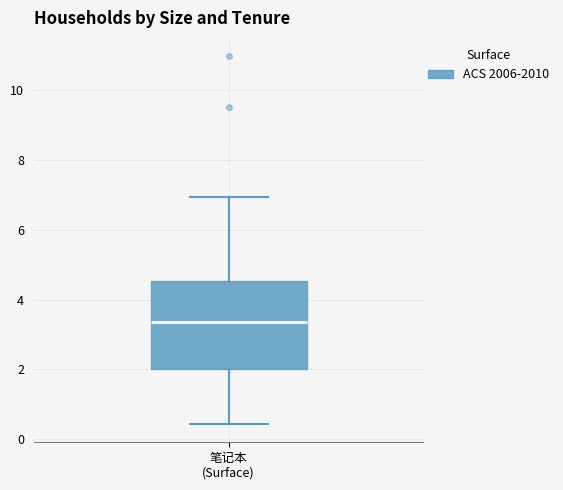

Read this box plot against the y-axis: the position of the median line, the range covered by the box, and the ends of both whiskers. The values are not printed on the chart, so give them approximately, as read against the axis.

median 3.4, box 2.0 to 4.6, whiskers 0.4 to 7.0